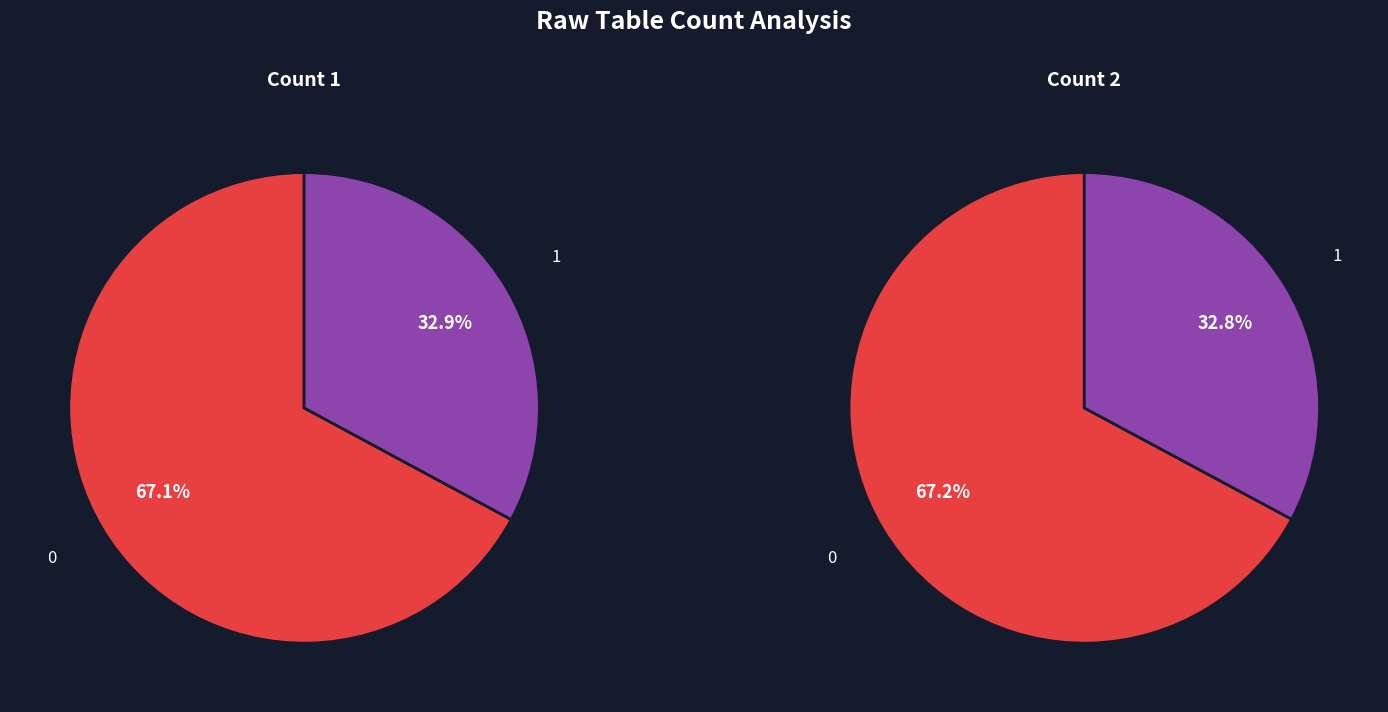

Does 0 represent more than half of the total?

Yes